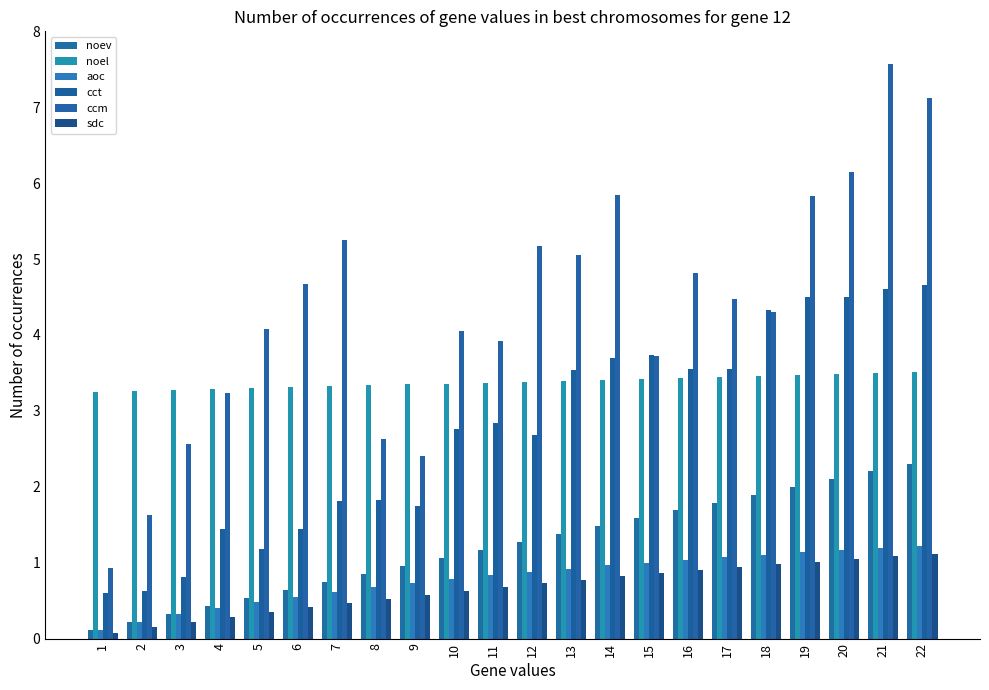

At how many categories does at least one series exceed 1?

22